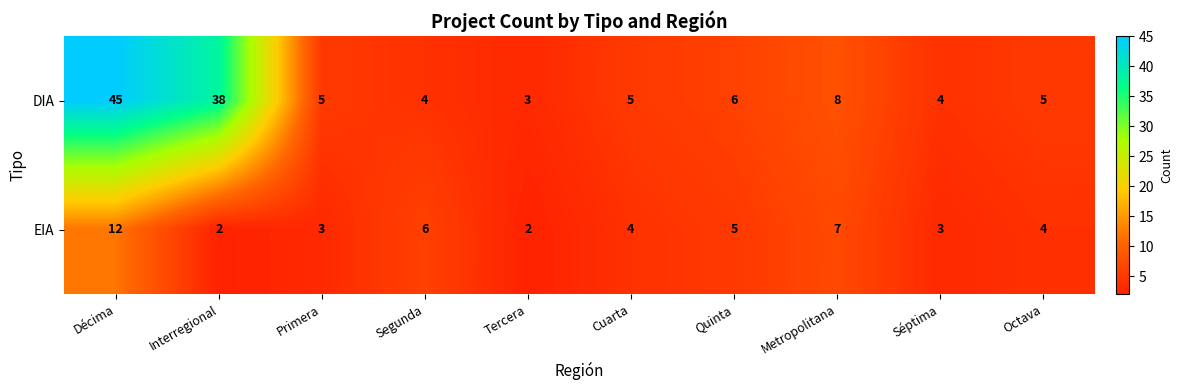

Where is EIA nearest to the value 7?

Metropolitana